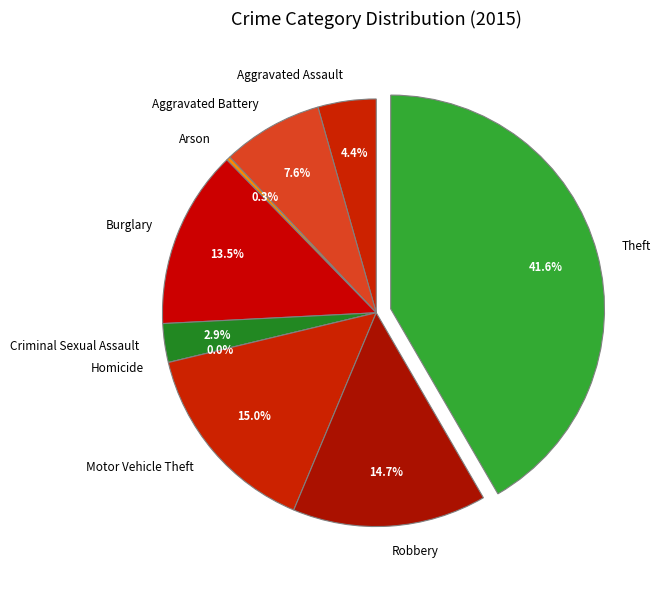

True or false: Robbery accounts for 2% of the total.

False